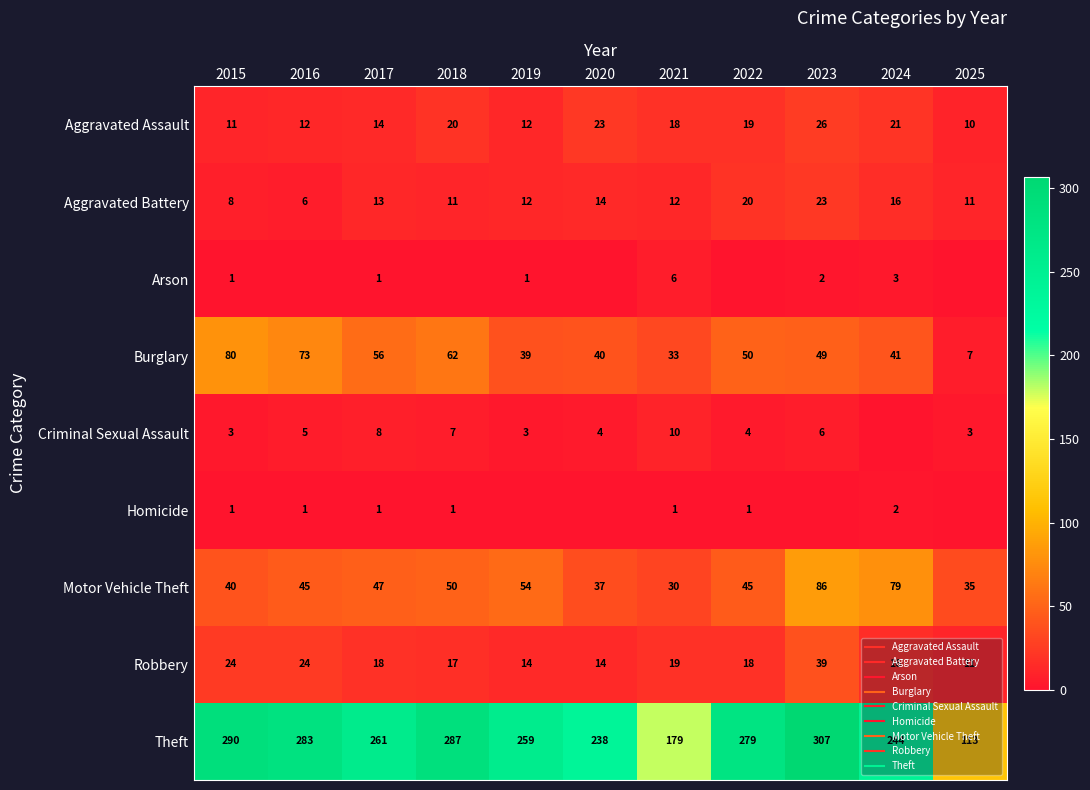

What is the difference between the highest and lowest values at 2018?

287